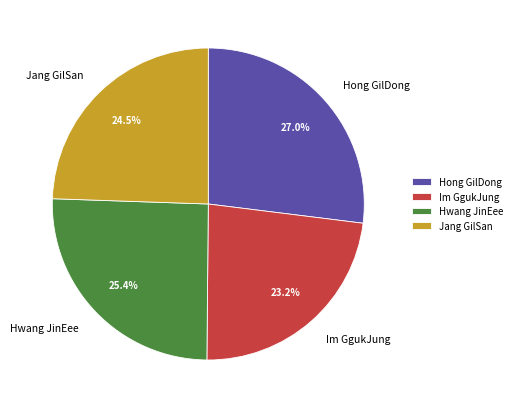

How many segments does this pie chart have?

4